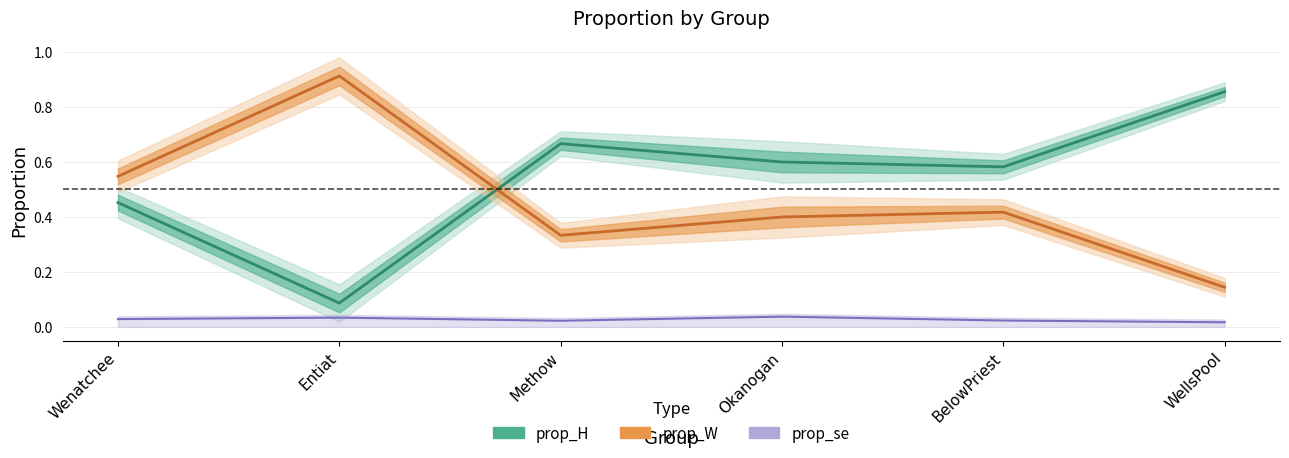

Which series has the widest spread of values?

prop_W